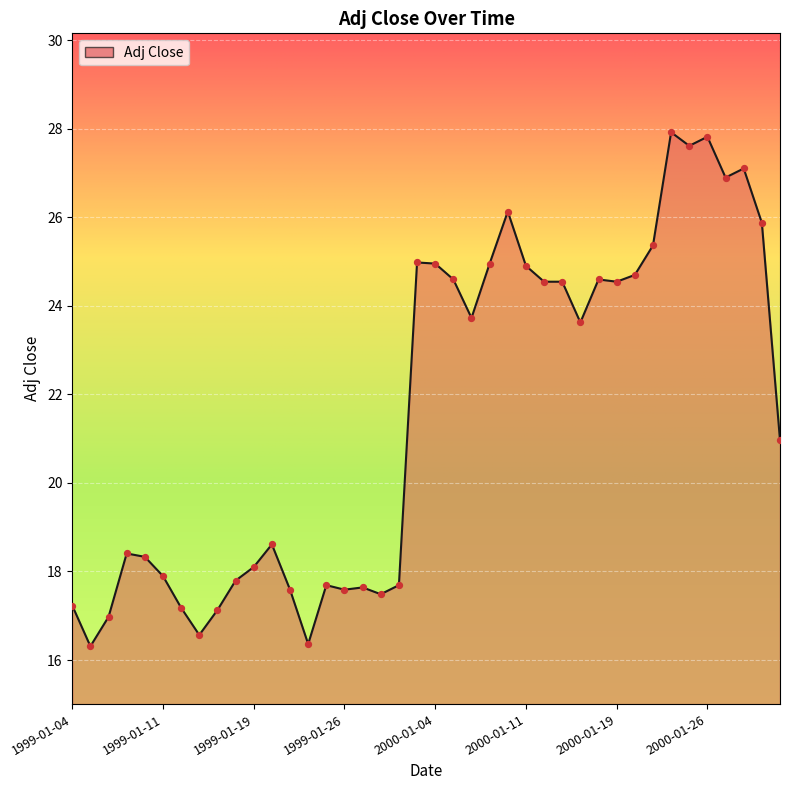

What is the difference between the maximum and minimum values?

11.6